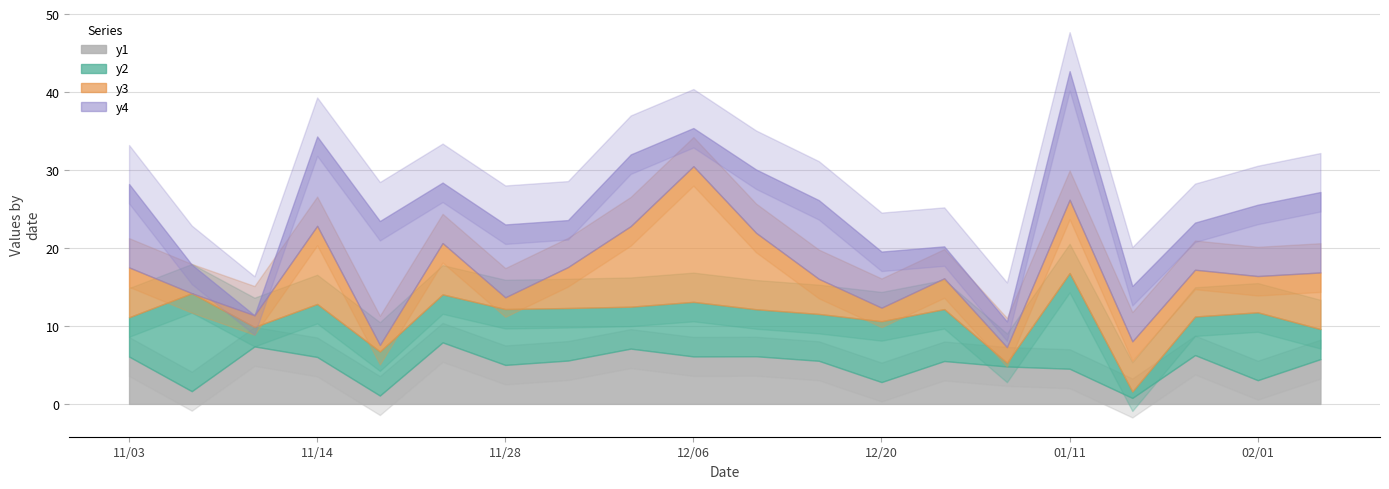

Which has a higher value, 12/20 or 12/22?

12/22